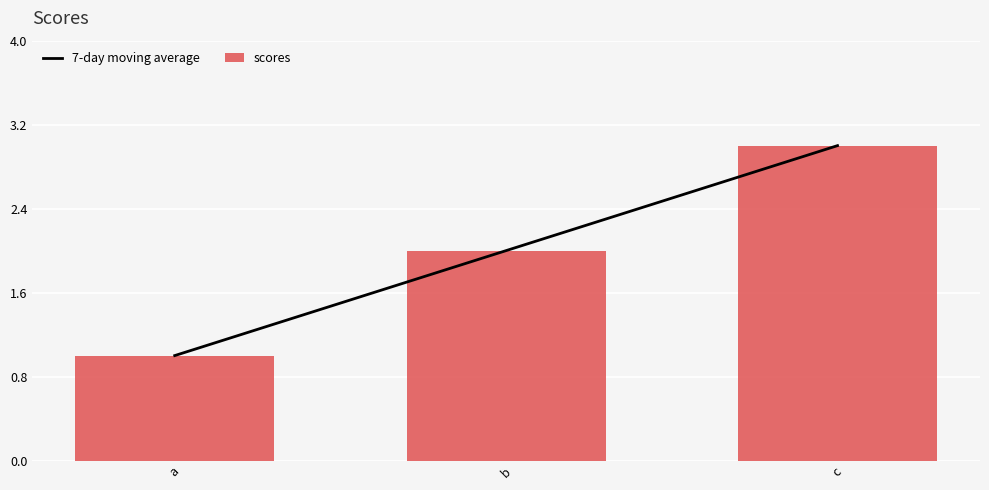

What are all the series names shown in the legend?

7-day moving average, scores